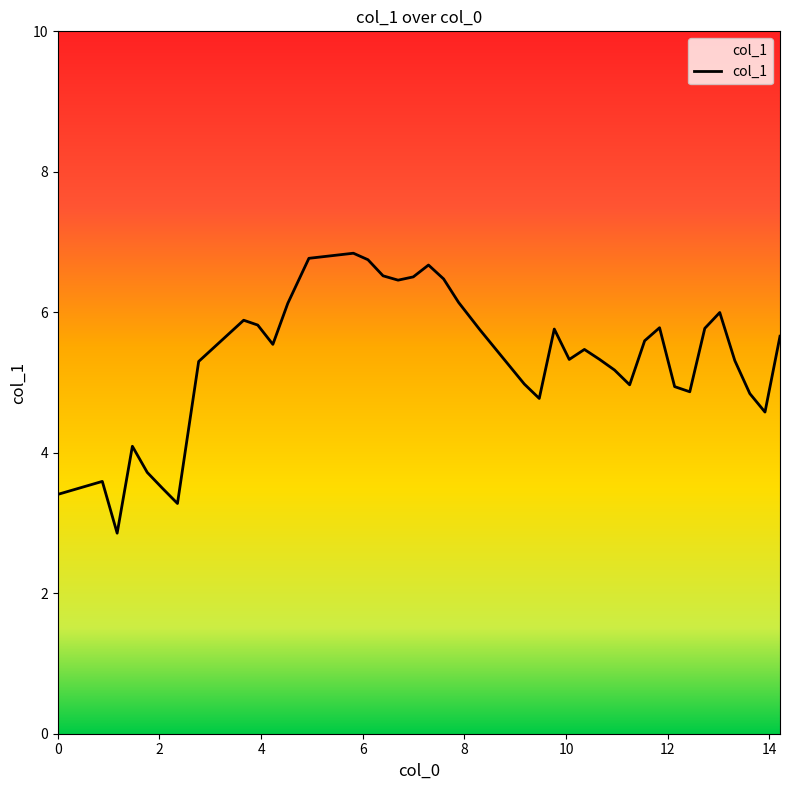

What is the minimum value shown in the chart?

2.9